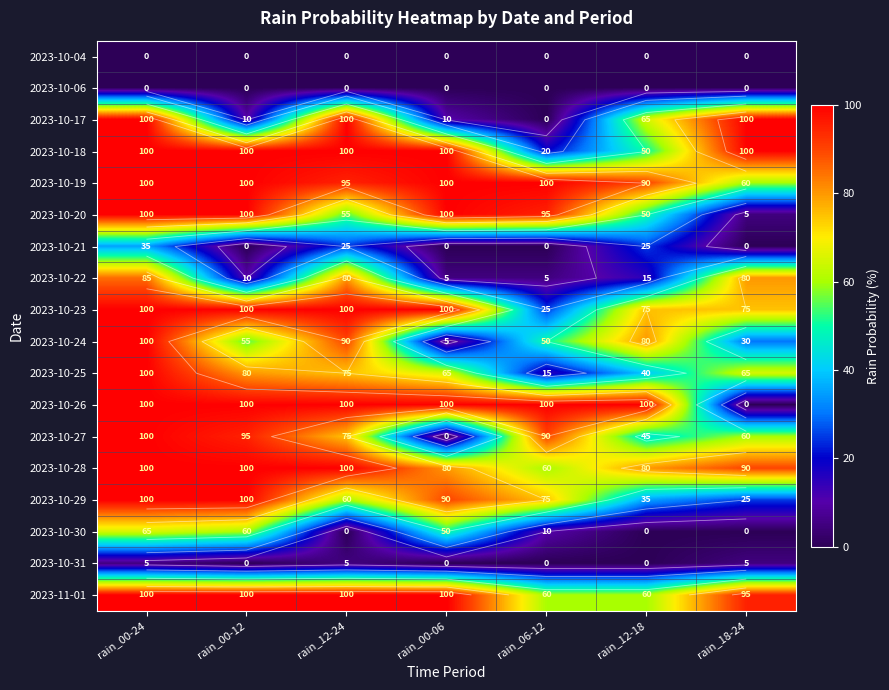

At how many categories does at least one series exceed 92?

7